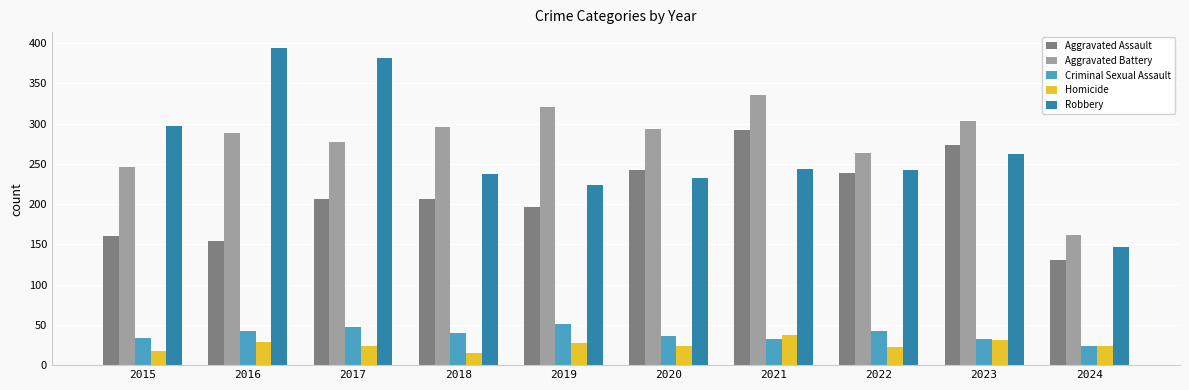

What is the total value across all series at 2015?

754